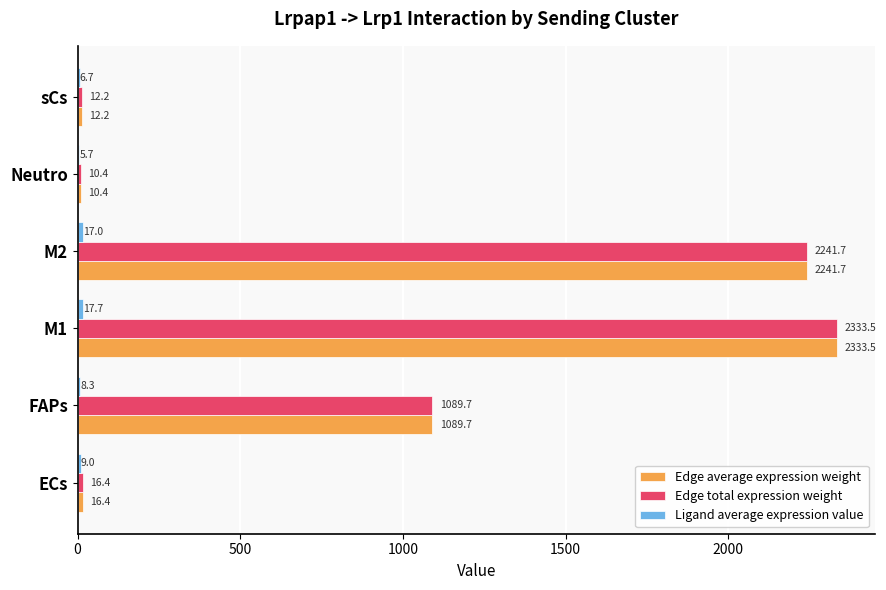

At which category is the sum across all series the highest?

M1